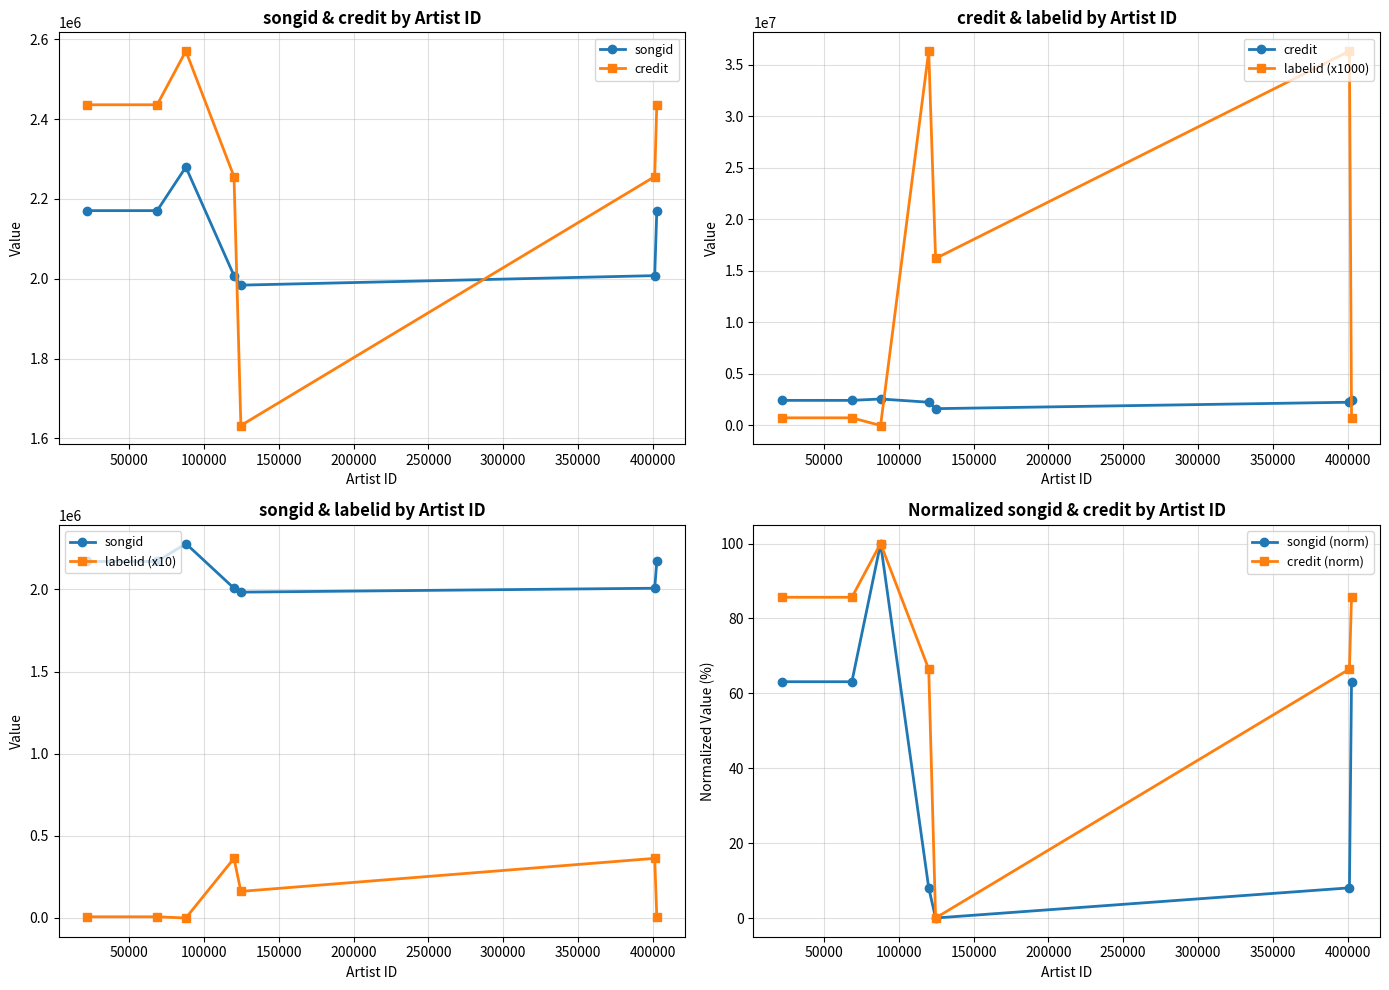

True or false: credit (norm) has more than 0 interior local peaks.

True